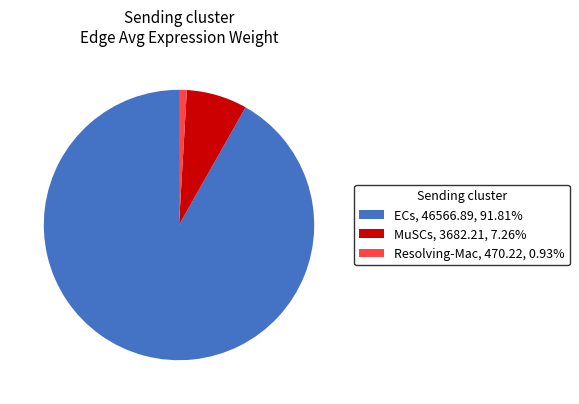

The ECs slice represents 99% of the pie. True or false?

False